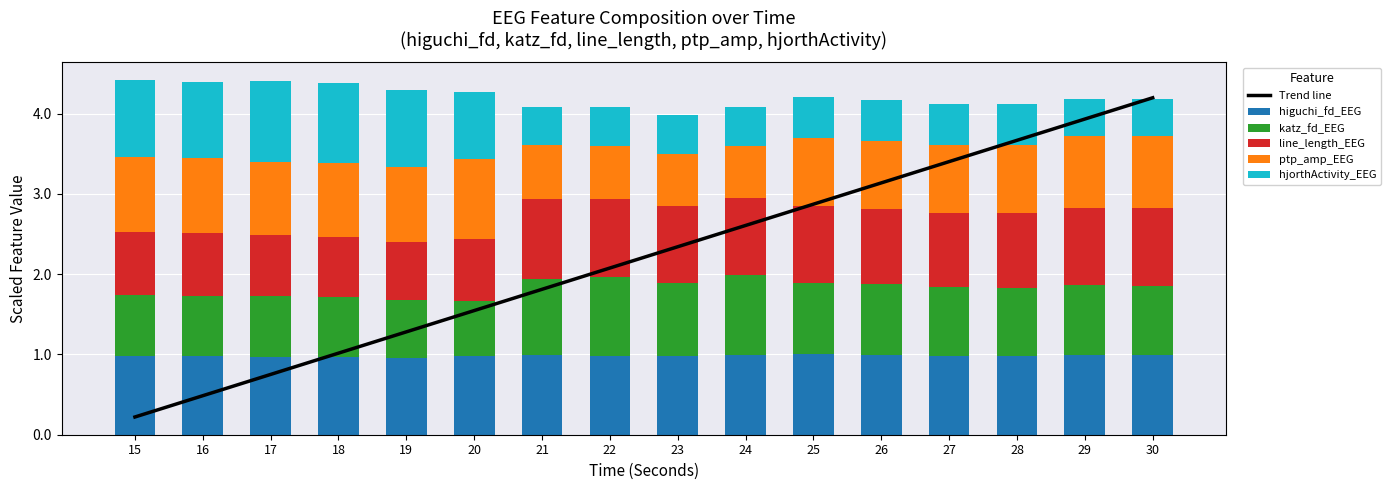

What is the spread (max minus min) of values at 22?

1.6